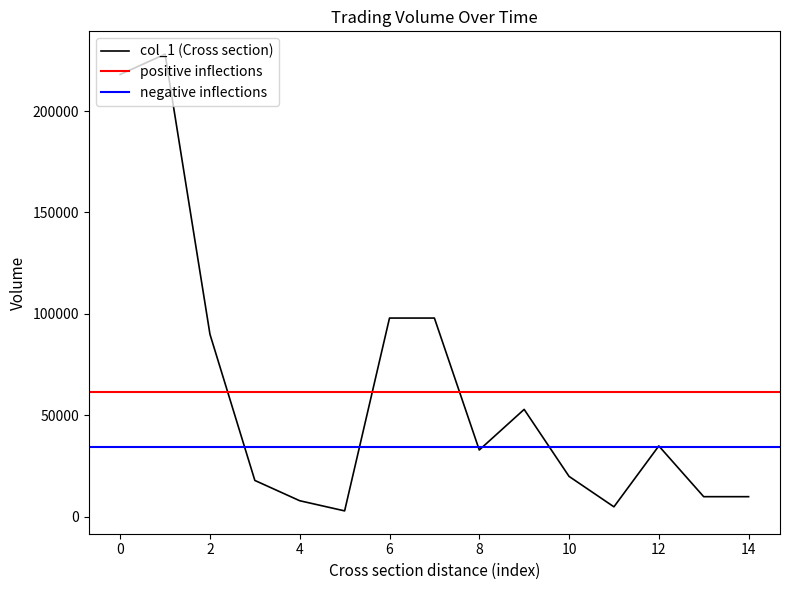

Is it true that col_1 (Cross section) equals 218000 at 0?

True